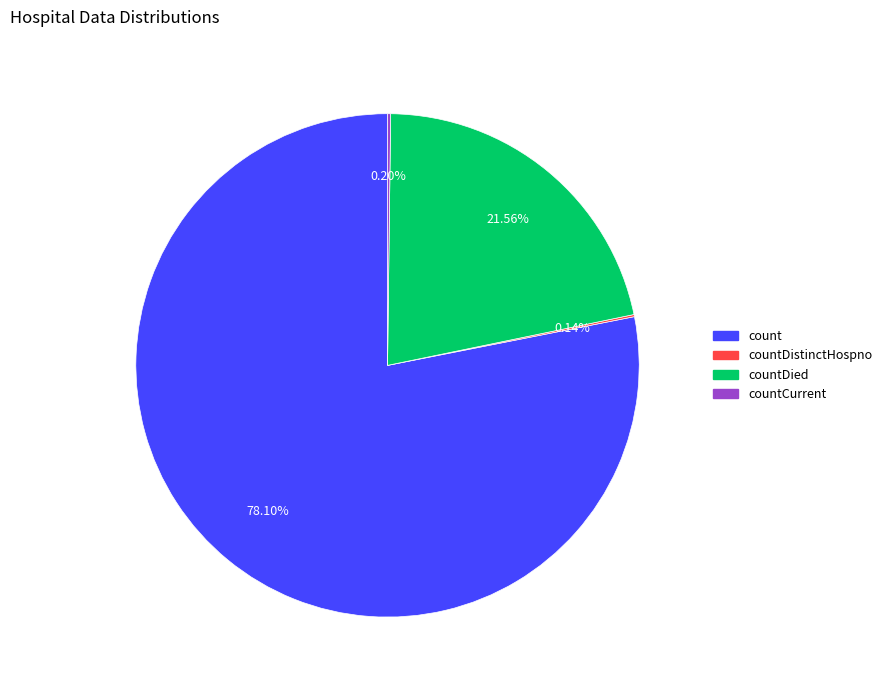

What is the largest slice in the pie chart?

count